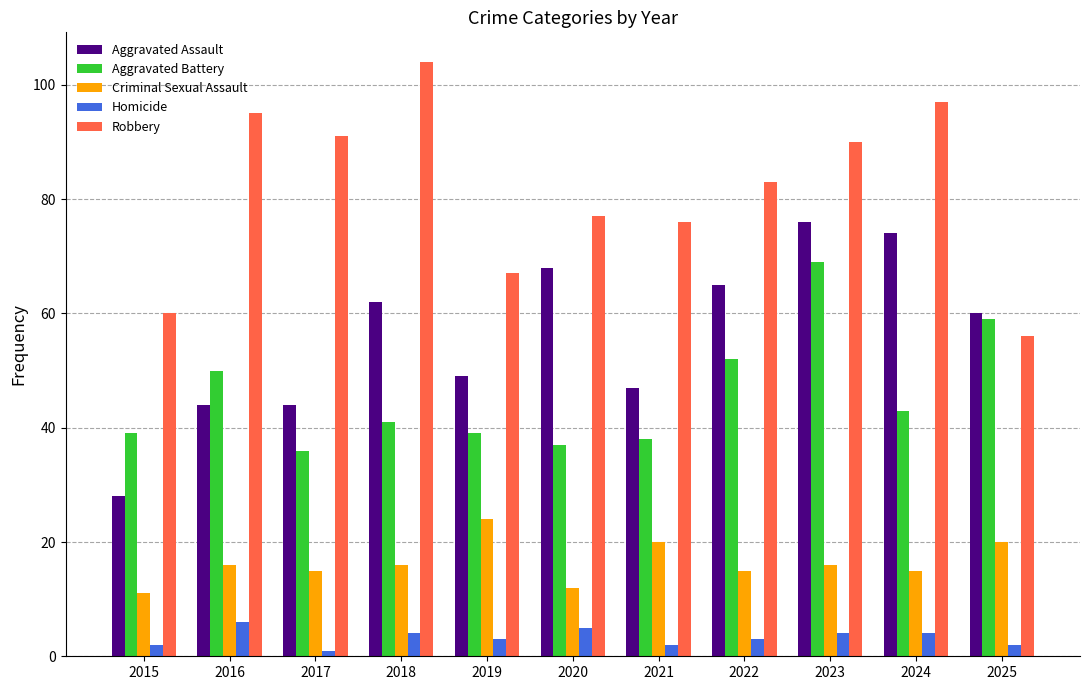

What is the smallest value displayed?

1